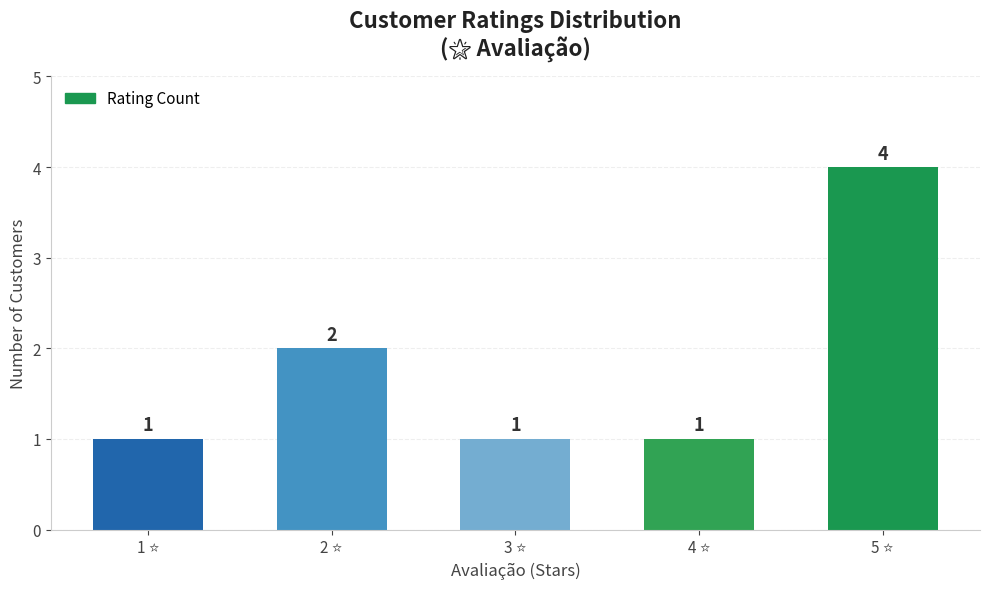

What is the sum of all values?

9